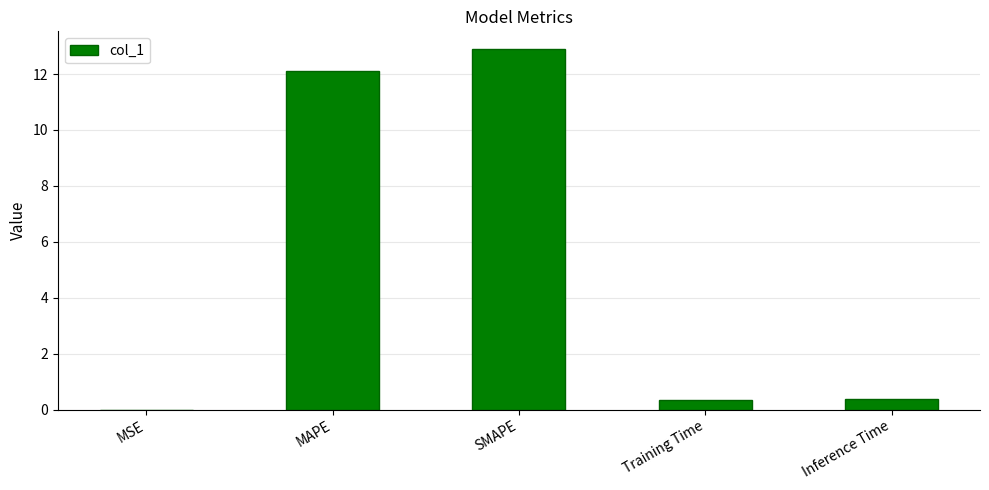

Which category has the highest value across all series?

SMAPE